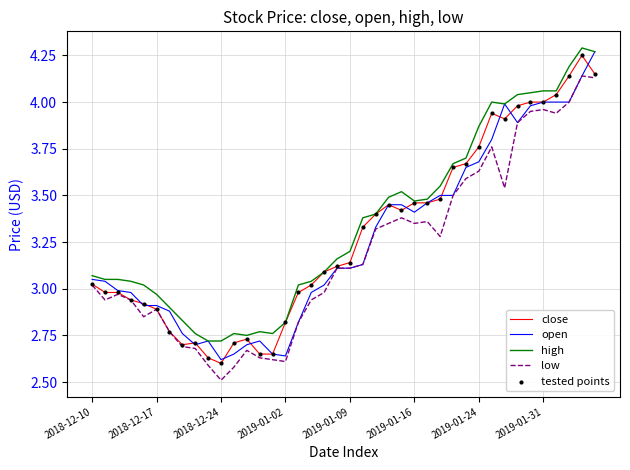

Rank the series by their average value, from lowest to highest.

low, open, close, high